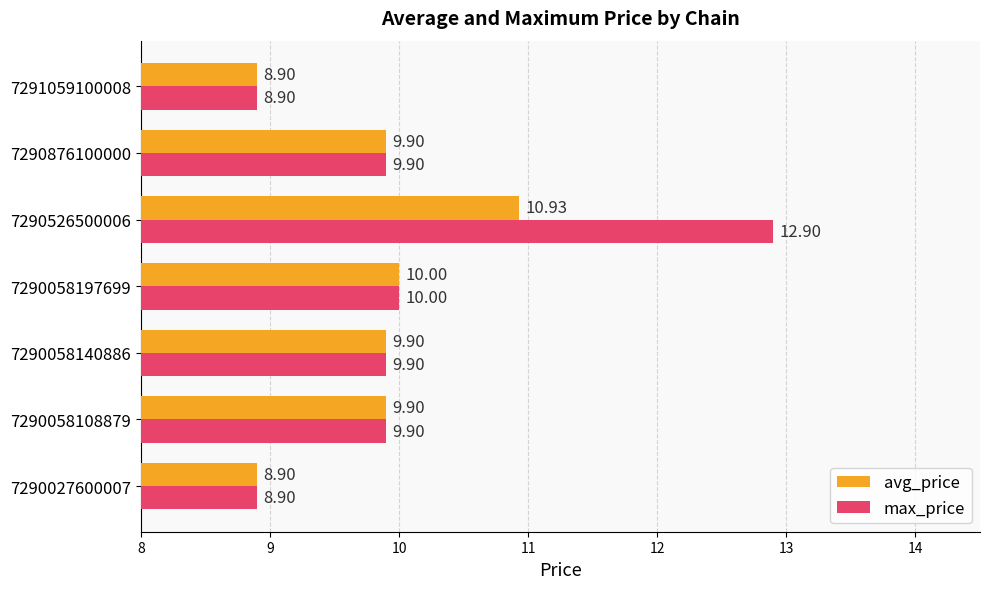

At how many categories does at least one series exceed 9?

5